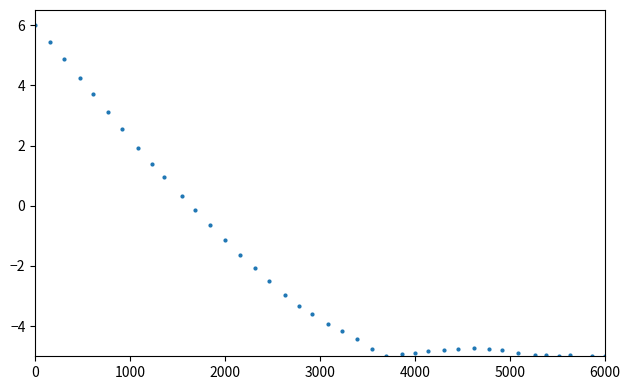

What is the range of Y values (max minus min)?

11.0